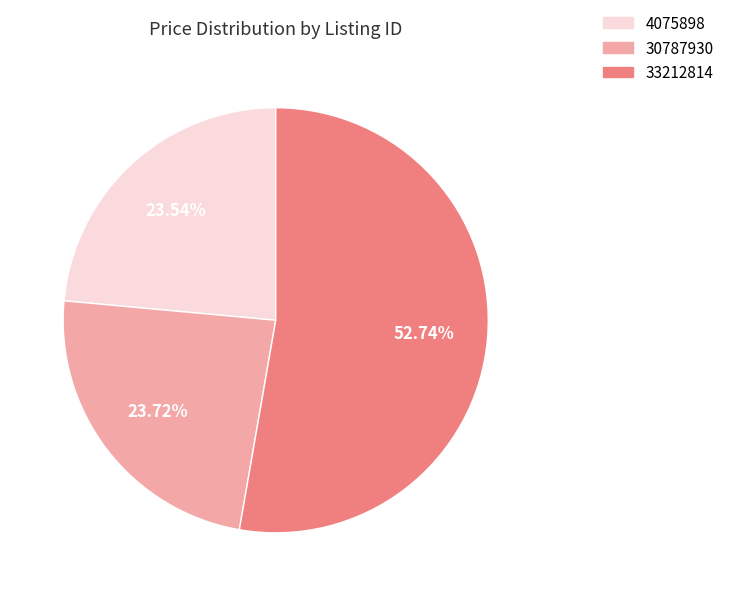

The 30787930 slice represents 24% of the pie. True or false?

True